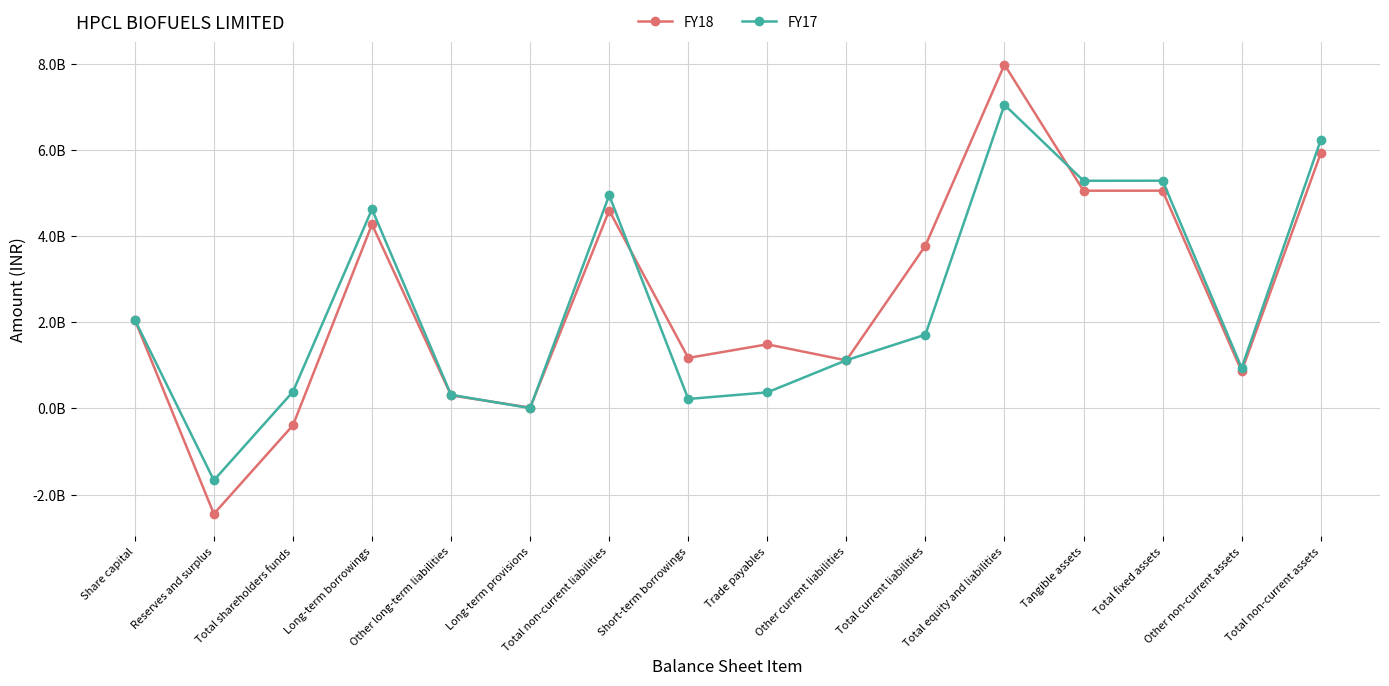

Where do FY17 and FY18 first cross each other?

Other long-term liabilities and Long-term provisions